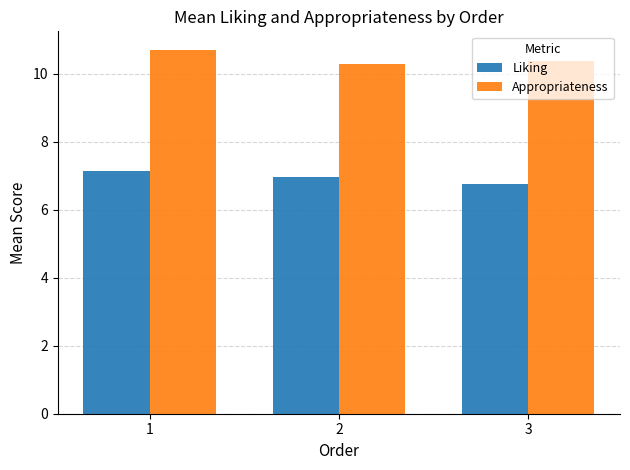

What is the difference between the highest and lowest values at 1?

3.6